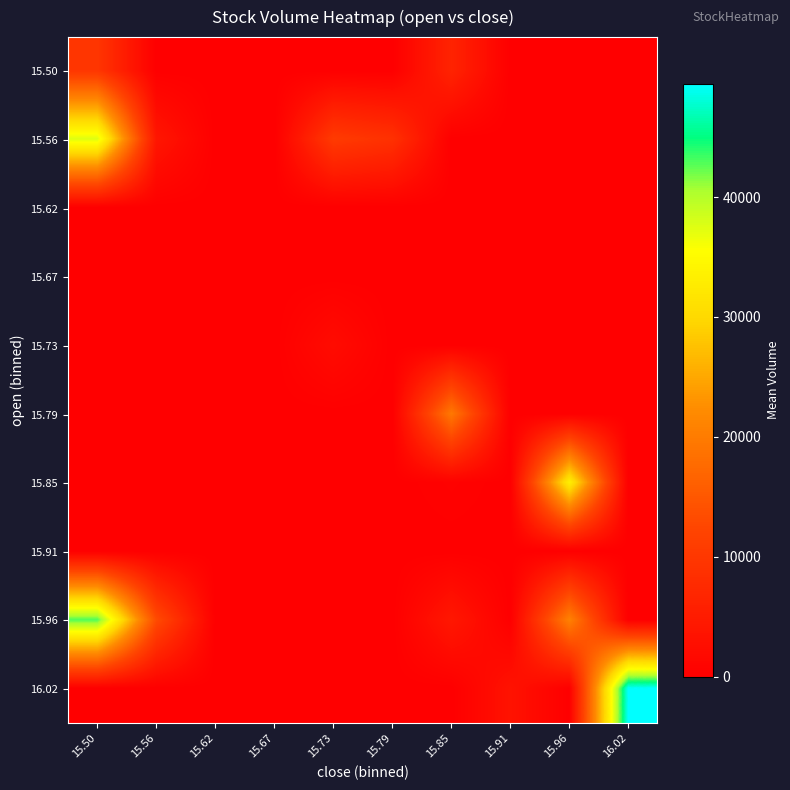

Reading left to right, list all the values displayed in this chart.

15.50: 15.50=9658.4	15.56=0.0	15.62=0.0	15.67=0.0	15.73=0.0	15.79=0.0	15.85=6463.0	15.91=0.0	15.96=0.0	16.02=0.0
15.56: 15.50=37564.6	15.56=4055.4	15.62=0.0	15.67=0.0	15.73=10554.8	15.79=8879.2	15.85=0.0	15.91=0.0	15.96=0.0	16.02=0.0
15.62: 15.50=0.0	15.56=0.0	15.62=0.0	15.67=0.0	15.73=0.0	15.79=0.0	15.85=0.0	15.91=0.0	15.96=0.0	16.02=0.0
15.67: 15.50=0.0	15.56=0.0	15.62=0.0	15.67=0.0	15.73=0.0	15.79=0.0	15.85=0.0	15.91=0.0	15.96=0.0	16.02=0.0
15.73: 15.50=0.0	15.56=0.0	15.62=0.0	15.67=0.0	15.73=2284.3	15.79=0.0	15.85=0.0	15.91=0.0	15.96=0.0	16.02=0.0
15.79: 15.50=0.0	15.56=0.0	15.62=0.0	15.67=0.0	15.73=0.0	15.79=0.0	15.85=19593.2	15.91=0.0	15.96=0.0	16.02=0.0
15.85: 15.50=0.0	15.56=0.0	15.62=0.0	15.67=0.0	15.73=0.0	15.79=0.0	15.85=448.9	15.91=0.0	15.96=33315.0	16.02=0.0
15.91: 15.50=0.0	15.56=0.0	15.62=0.0	15.67=0.0	15.73=0.0	15.79=0.0	15.85=0.0	15.91=0.0	15.96=0.0	16.02=0.0
15.96: 15.50=42918.6	15.56=13261.3	15.62=0.0	15.67=0.0	15.73=0.0	15.79=0.0	15.85=4347.8	15.91=0.0	15.96=20847.1	16.02=0.0
16.02: 15.50=0.0	15.56=0.0	15.62=0.0	15.67=0.0	15.73=0.0	15.79=0.0	15.85=0.0	15.91=3400.0	15.96=0.0	16.02=49458.7